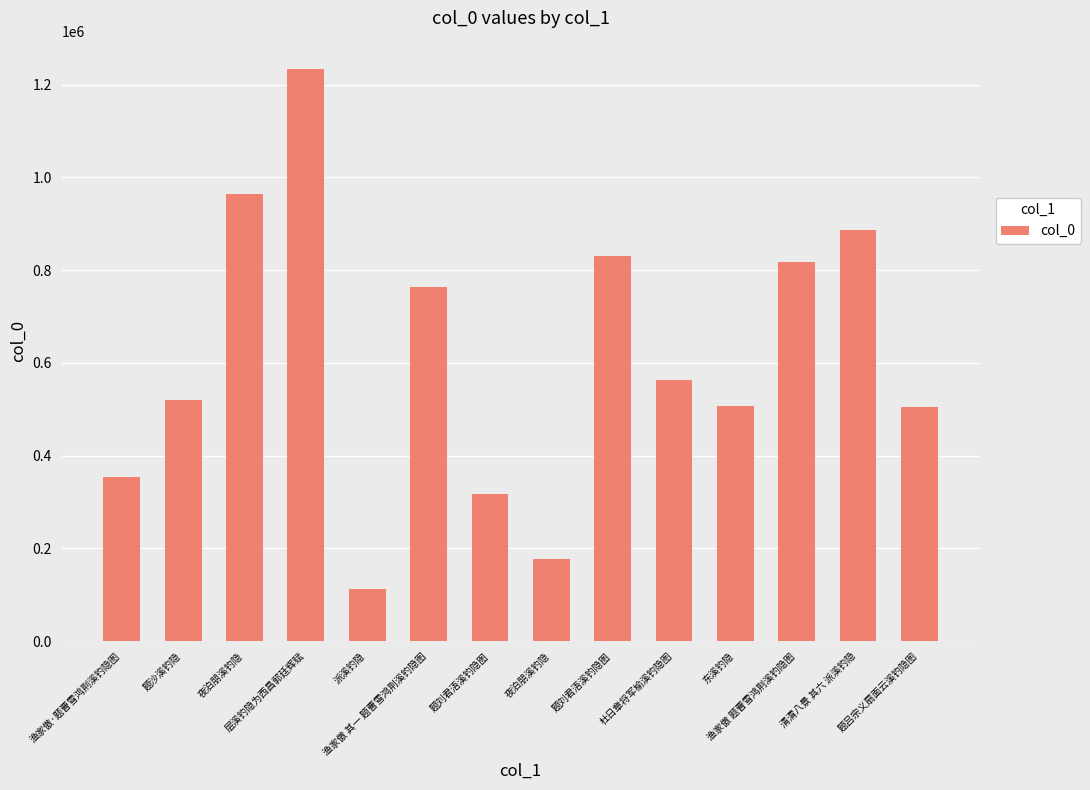

Where is the data nearest to the value 672442?

渔家傲 其一 题曹雪鸿荆溪钓隐图